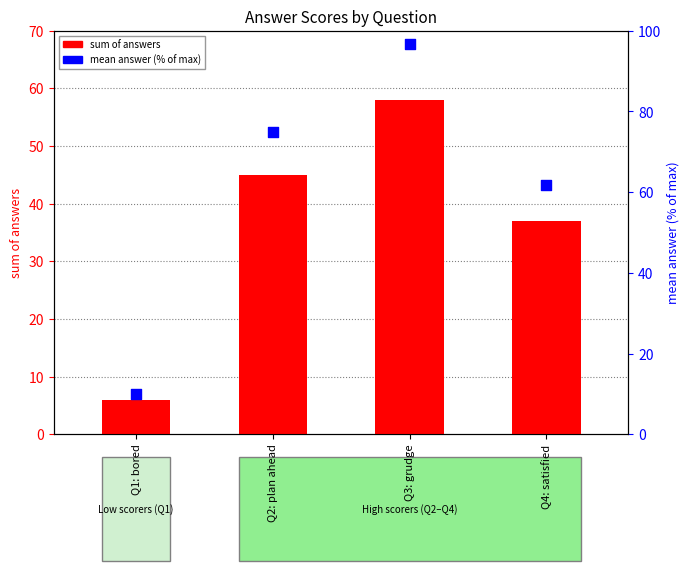

Which series contains the lowest Y value?

sum of answers